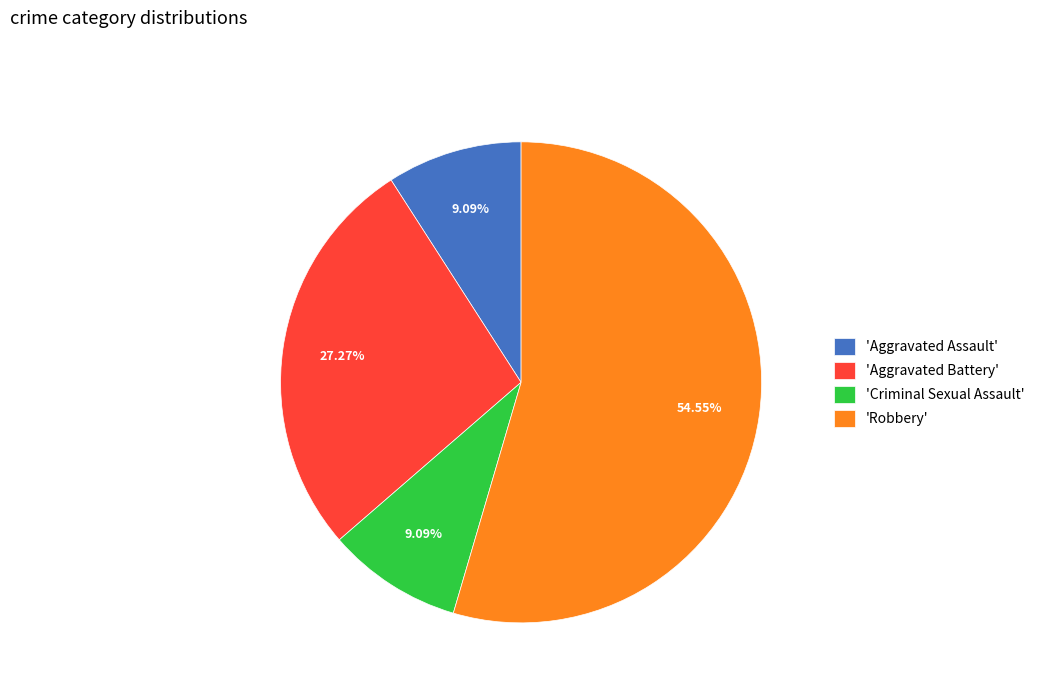

To the nearest percent, what is the difference between the largest and smallest slice percentages?

45%